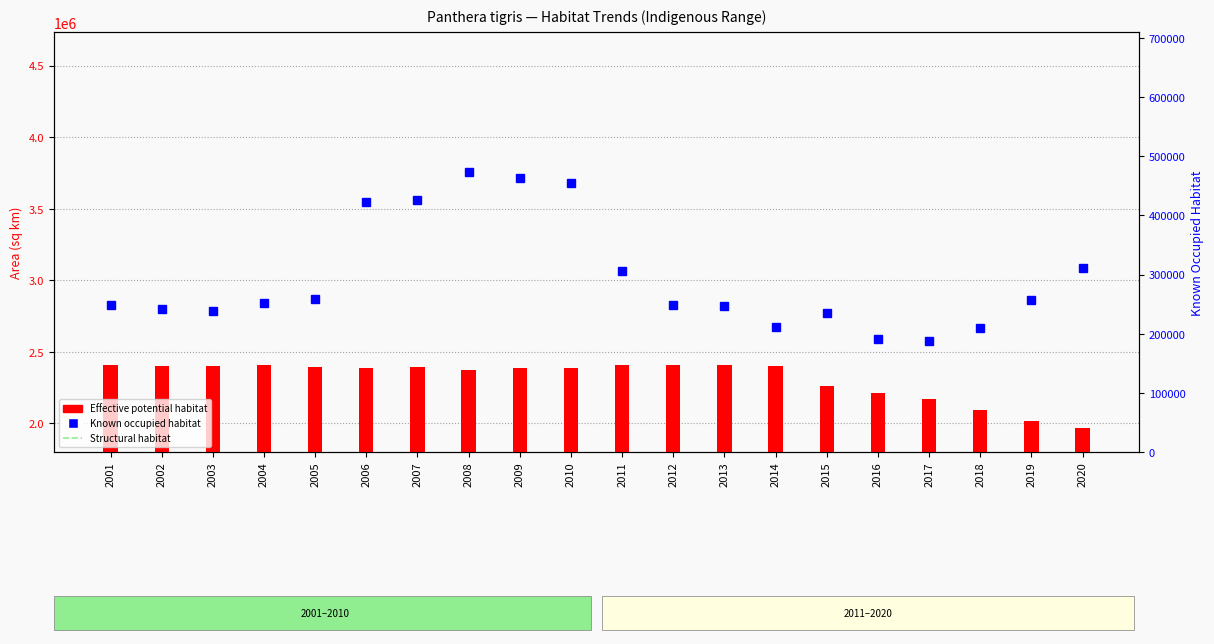

The Known occupied habitat series shows 210165 at 2018. True or false?

True